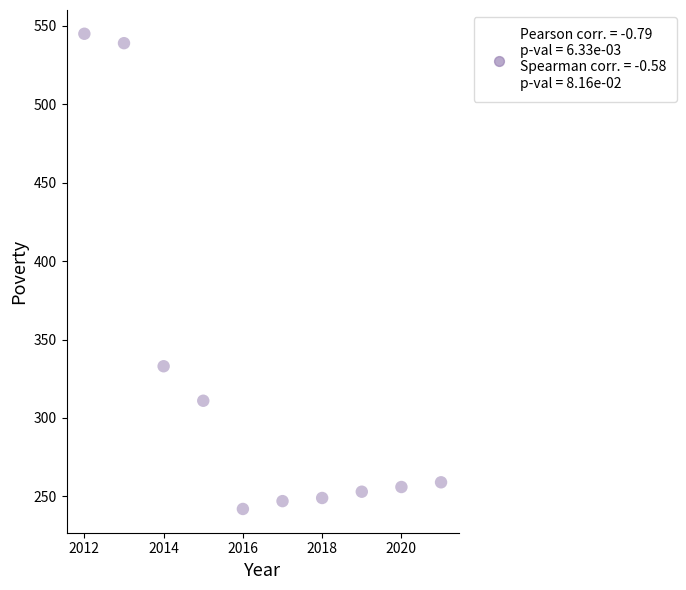

What is the range of Y values (max minus min)?

303